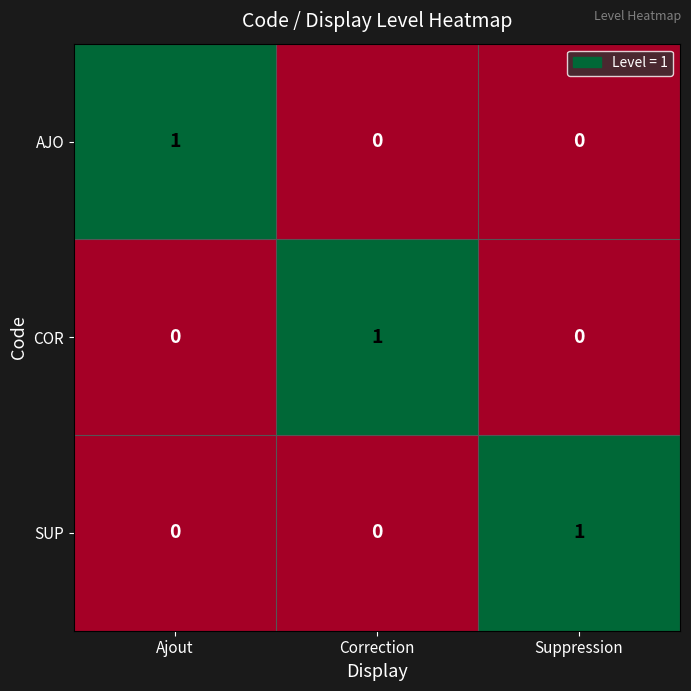

True or false: COR has a value of -1 at Suppression.

False